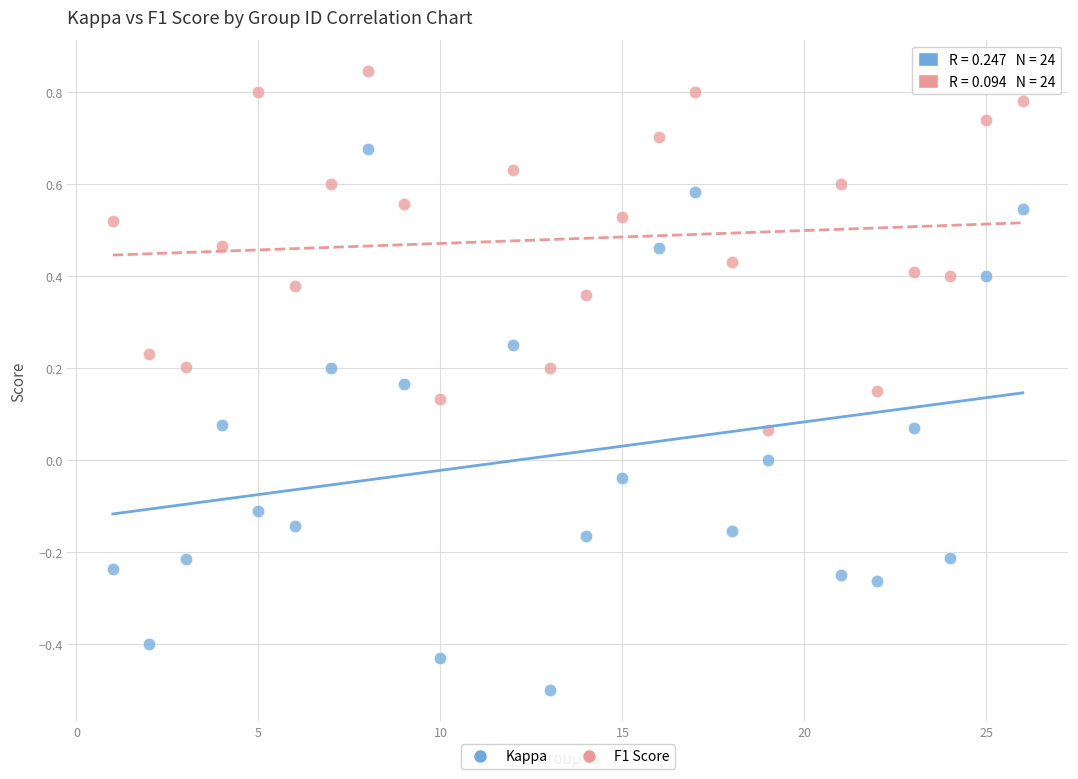

What are all the series names shown in the legend?

Kappa, F1 Score